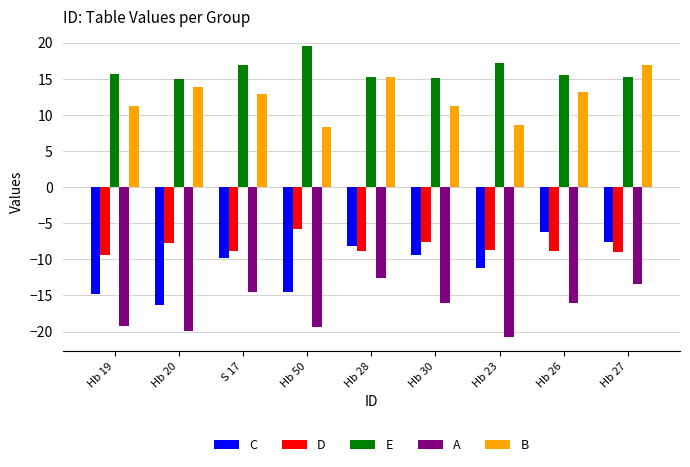

What is the difference between the second highest and minimum values in the B series?

6.9